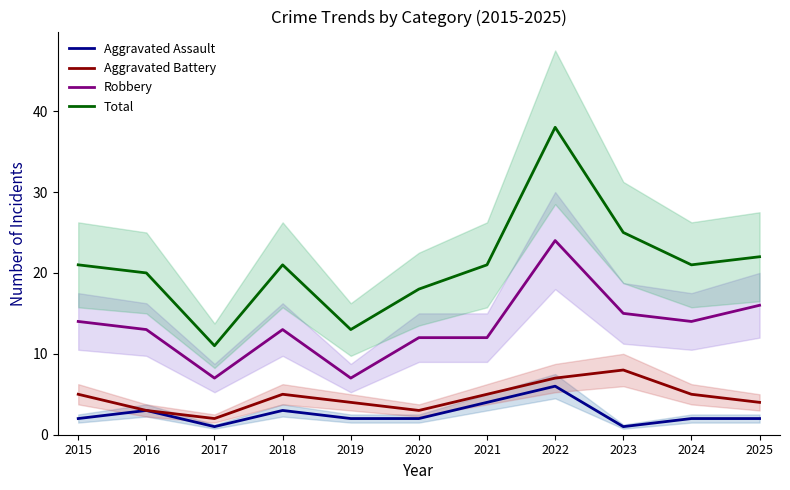

At how many categories does at least one series exceed 8?

11